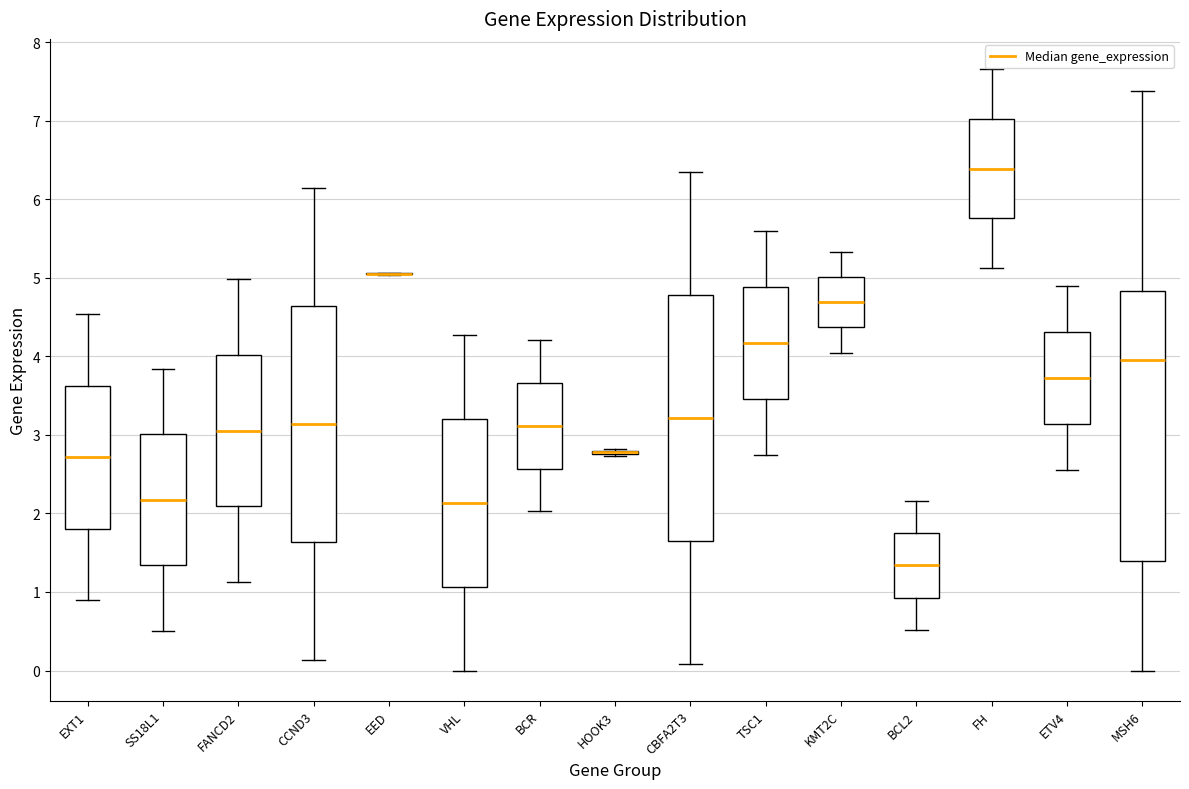

Which box is the tallest, from its lower edge to its upper edge?

MSH6